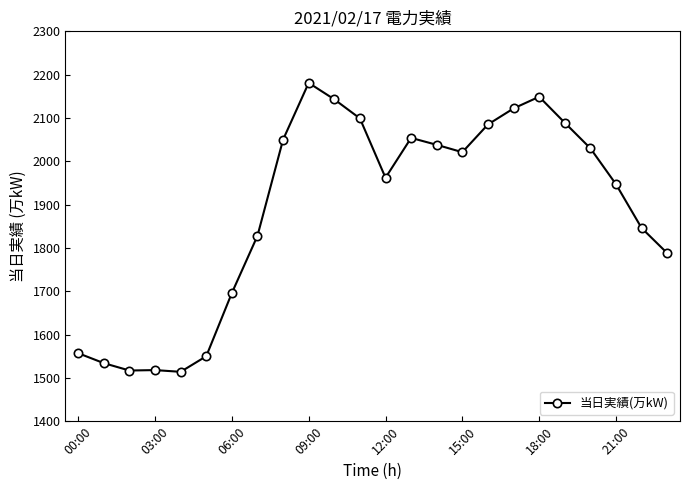

What is the value of the 17th point from the left?

2085